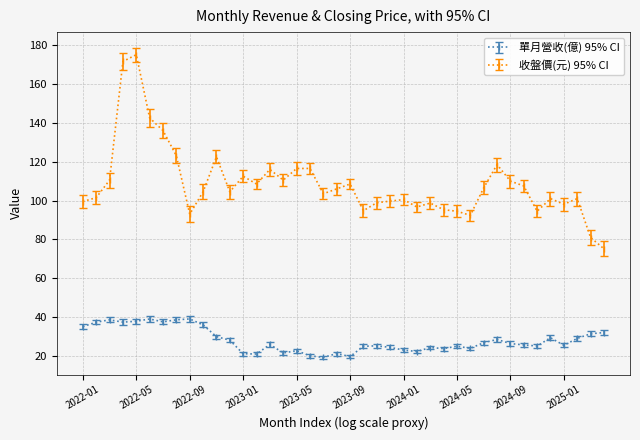

Which series has the largest range (max minus min)?

收盤價(元) 95% CI